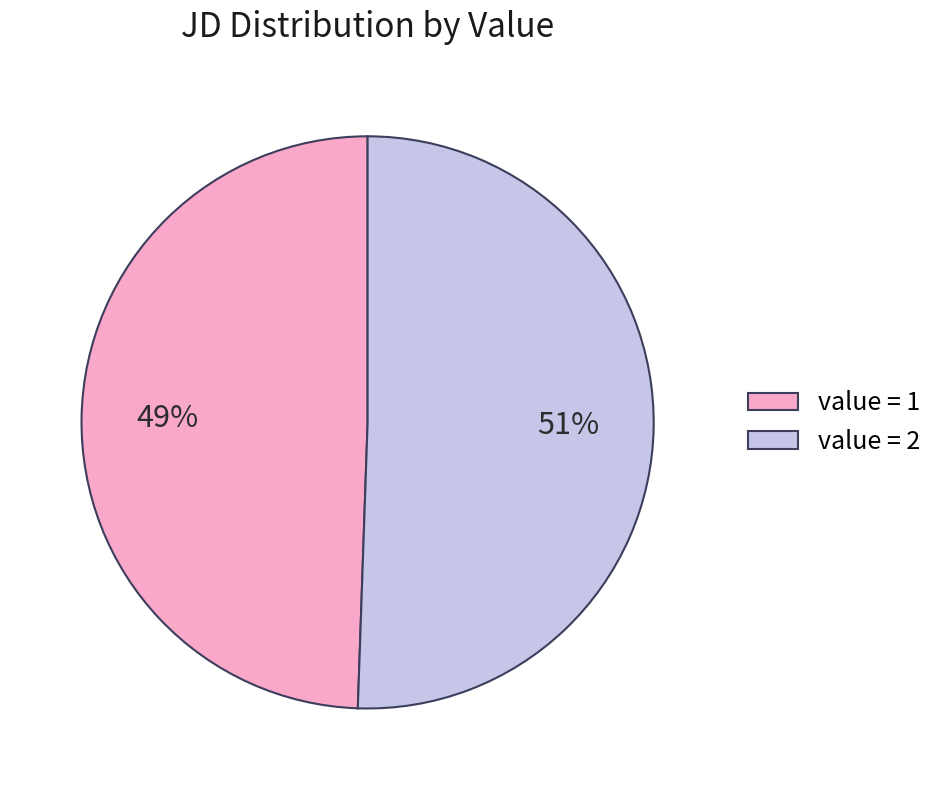

What percentage is the value = 2 slice, to the nearest percent?

51%